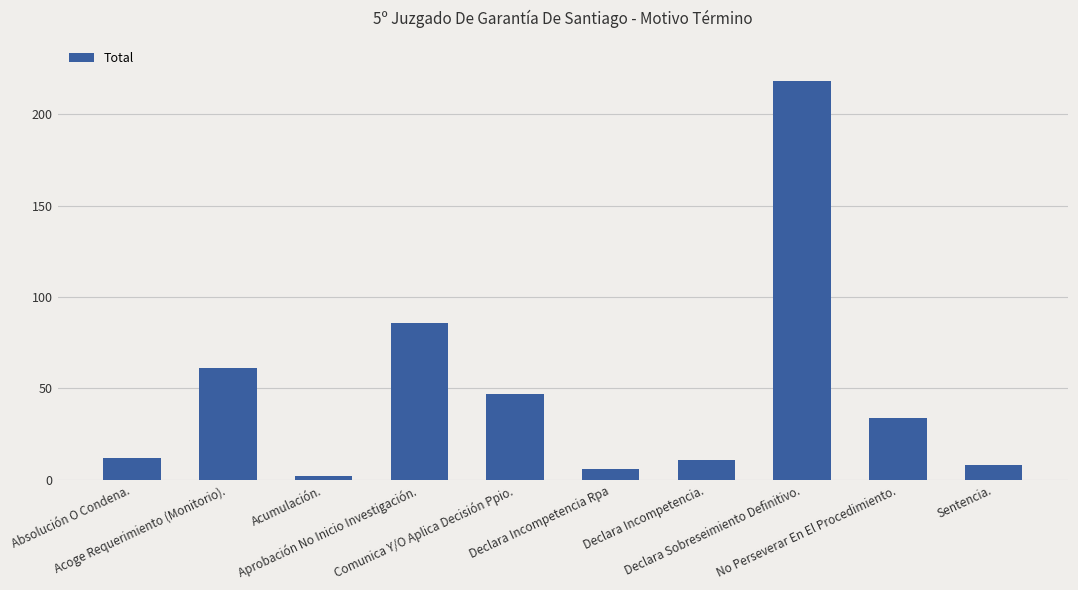

What is the difference between the maximum and minimum values?

216